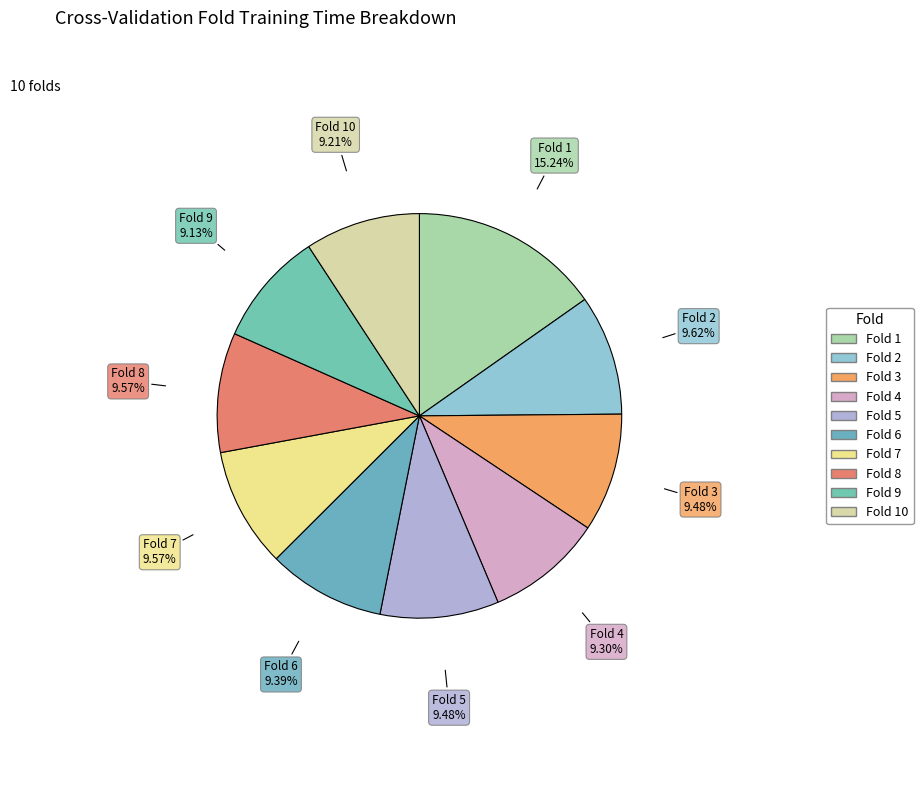

Count the number of slices in the pie.

10